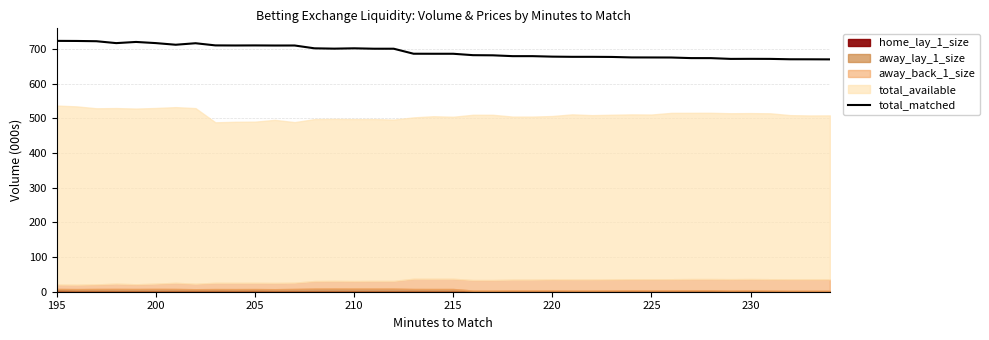

How many lines are shown in the chart?

1